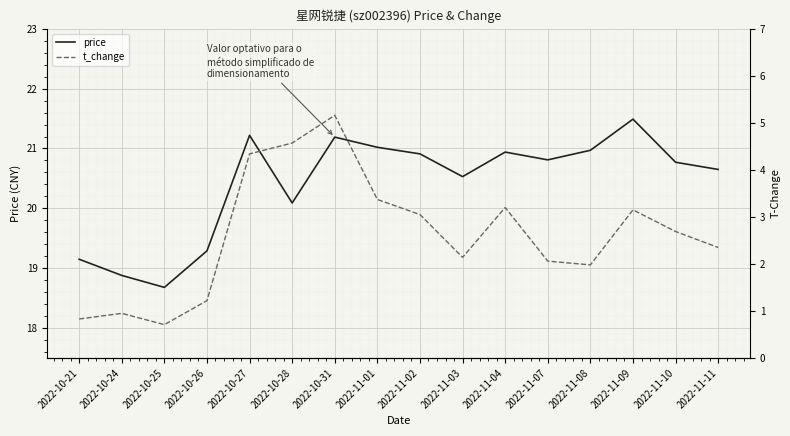

Where does the price series first go above 20?

2022-10-27